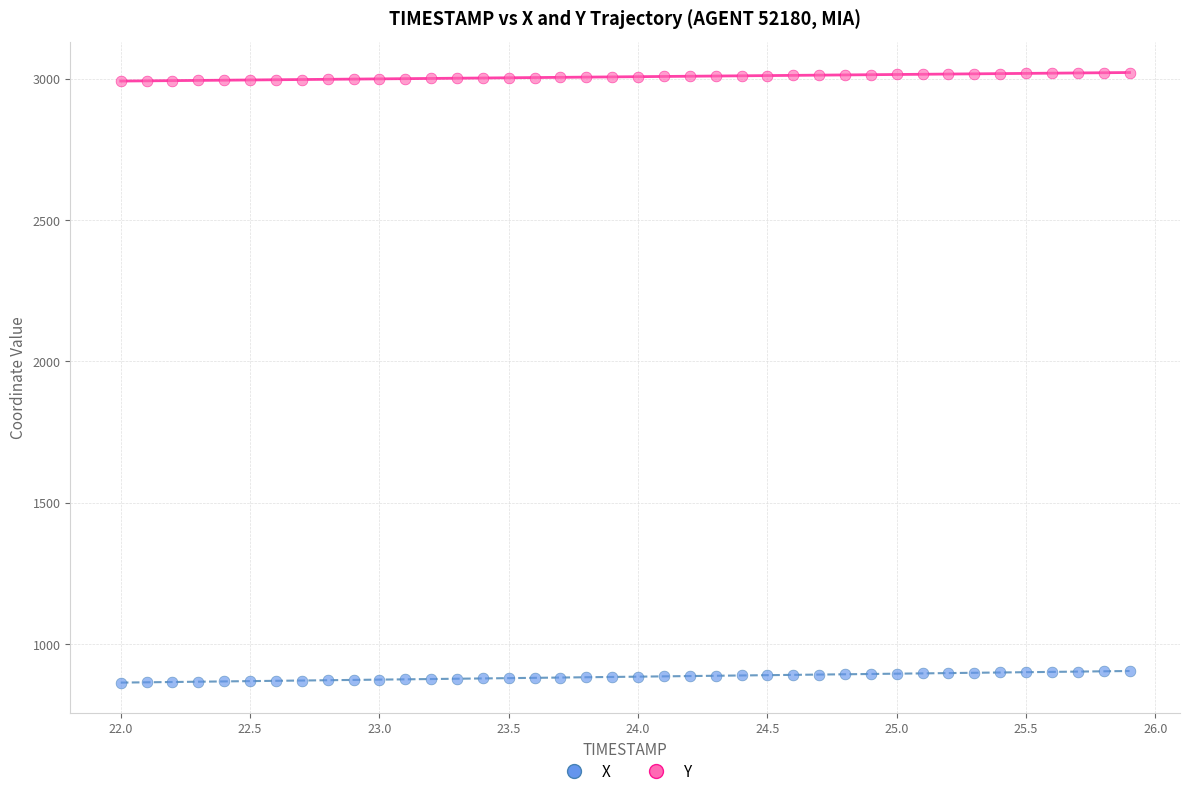

Across all data points, what is the range of X values (max minus min)?

3.9